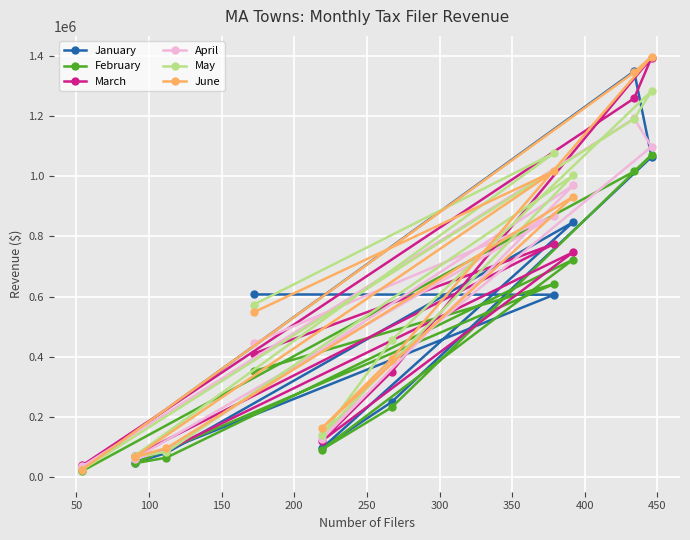

What is the greatest value displayed?

1397364.9